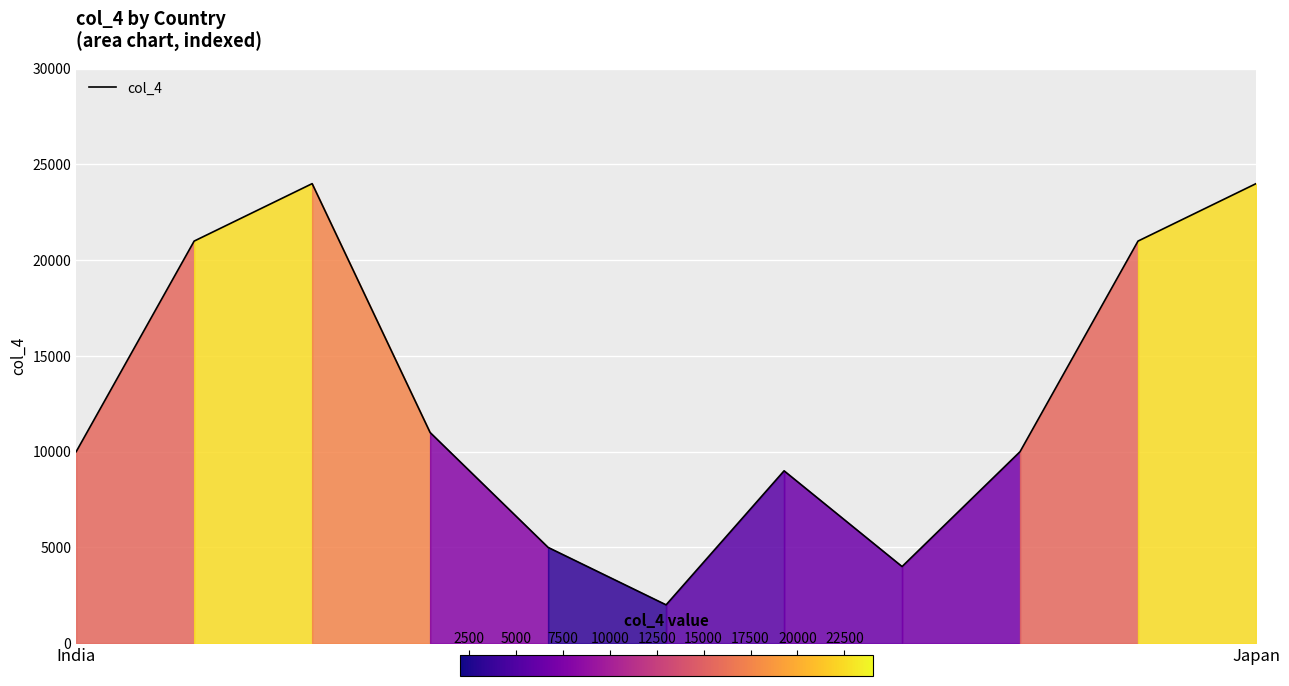

What is the smallest value displayed?

2000